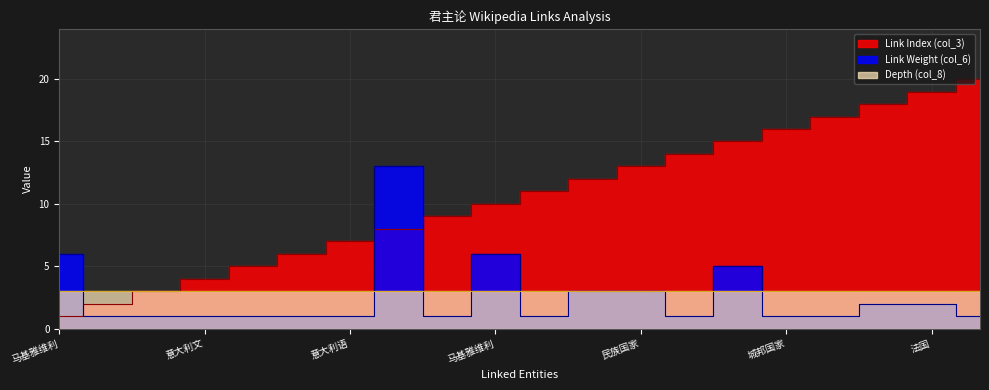

What is the difference between the second highest and second lowest values in the Link Index (col_3) series?

17